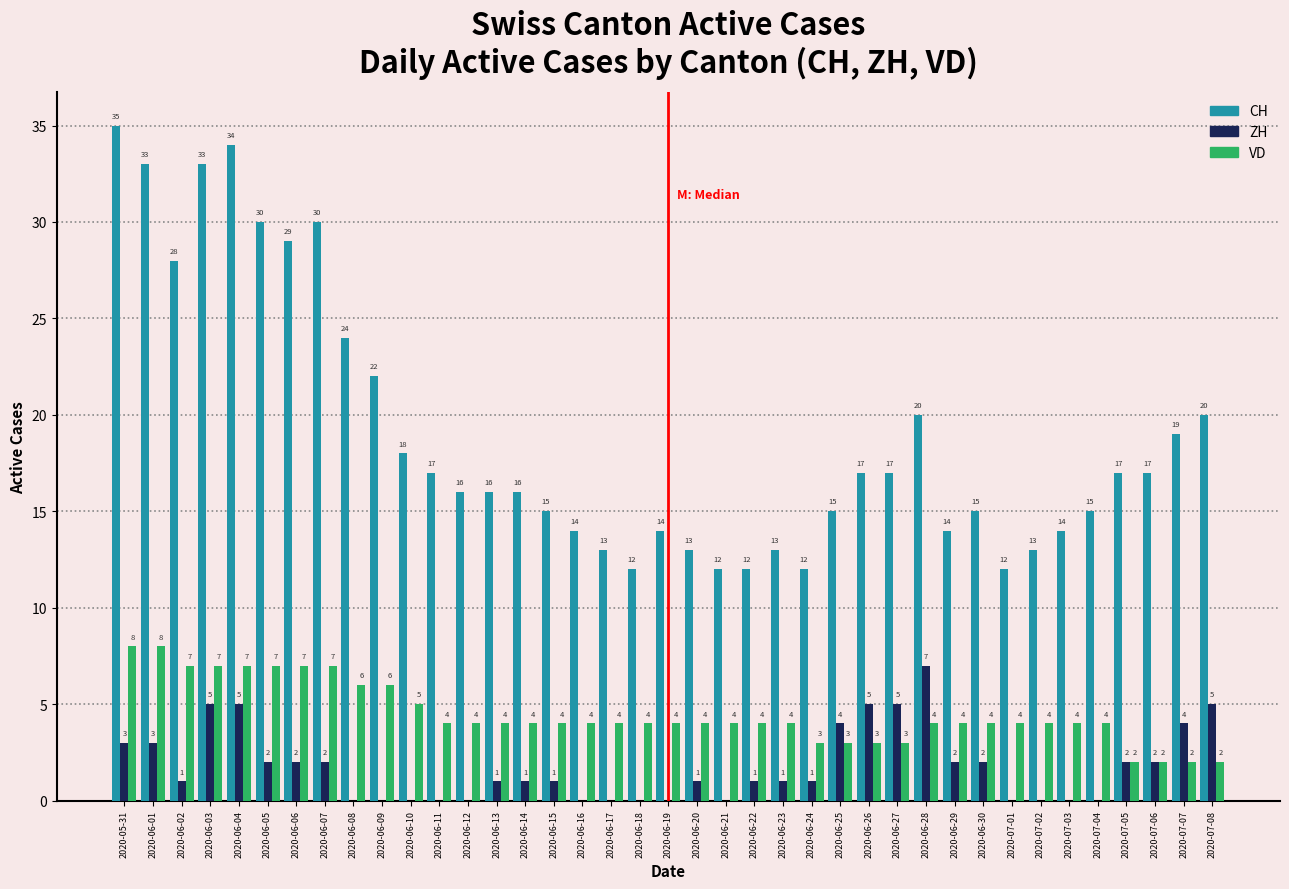

What is the sum of the VD values at 2020-06-14 and 2020-06-29?

8